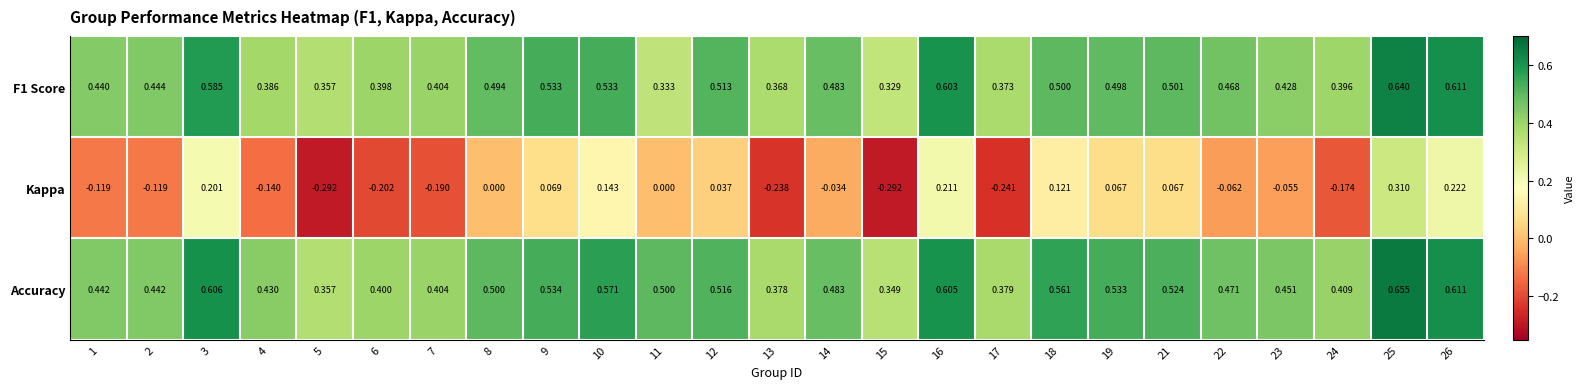

Is the value of Kappa at 22 greater than the value of F1 Score at 1?

No